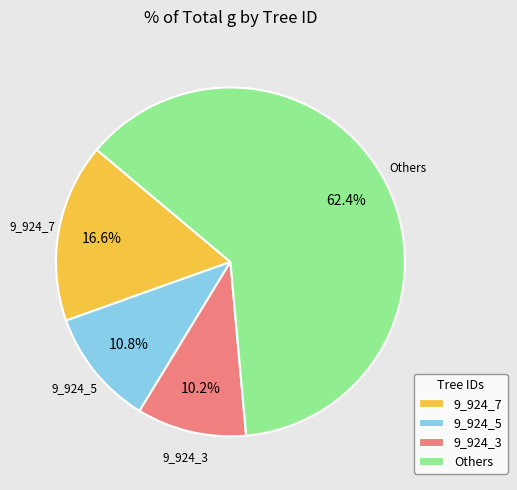

Is there a majority slice in this chart?

Yes